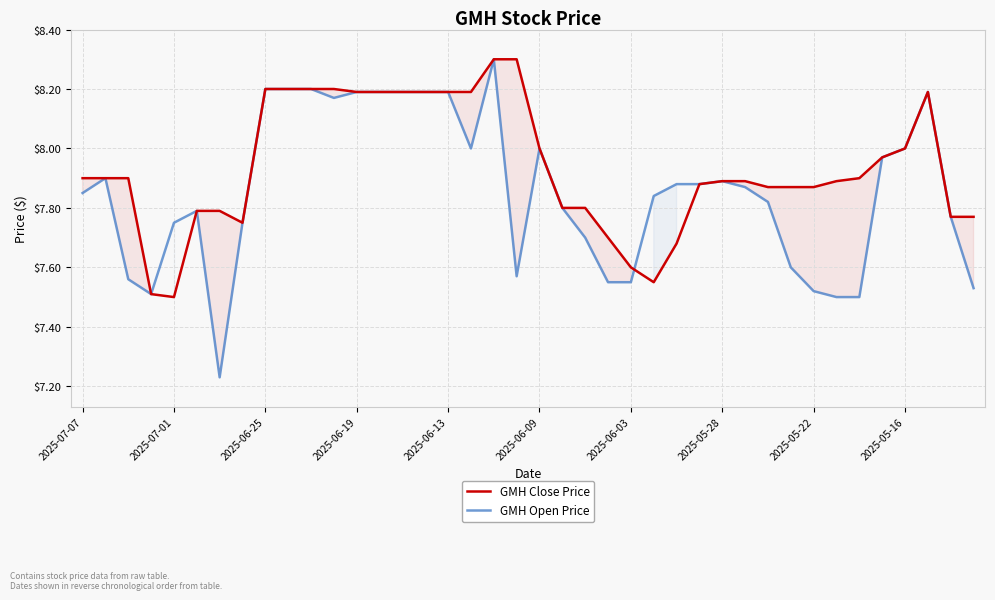

What is the greatest value displayed?

8.3